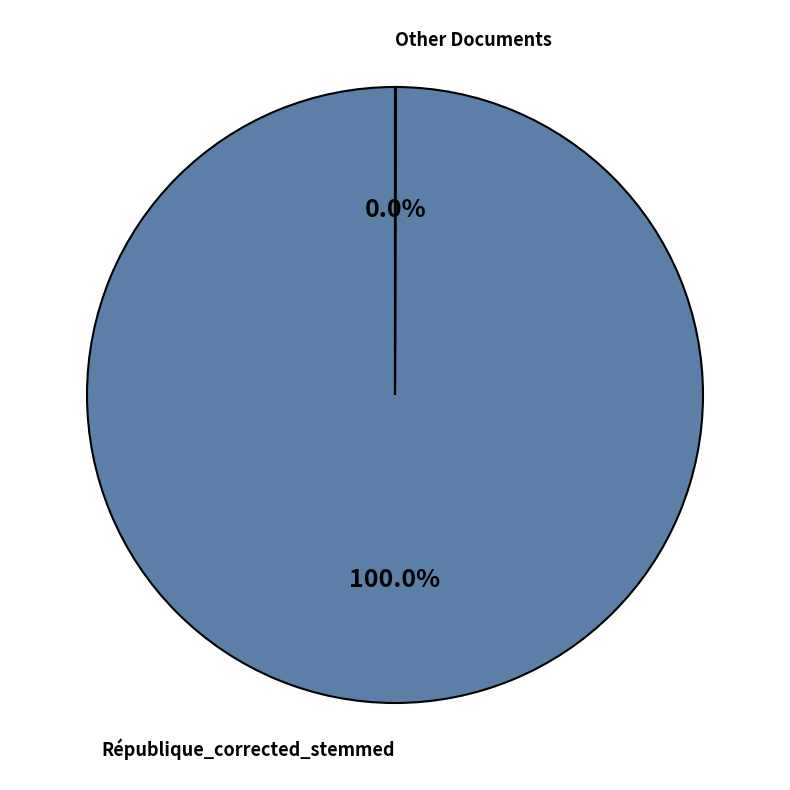

Does any single category account for the majority?

Yes